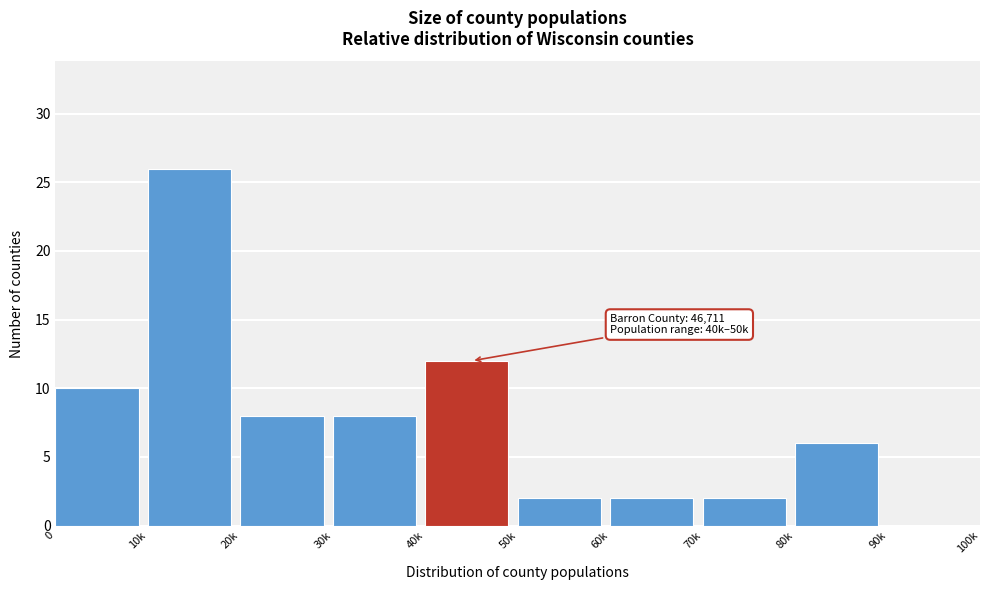

Reading right to left, transcribe all the data shown in this chart.

90k=0	80k=6	70k=2	60k=2	50k=2	40k=12	30k=8	20k=8	10k=26	0=10